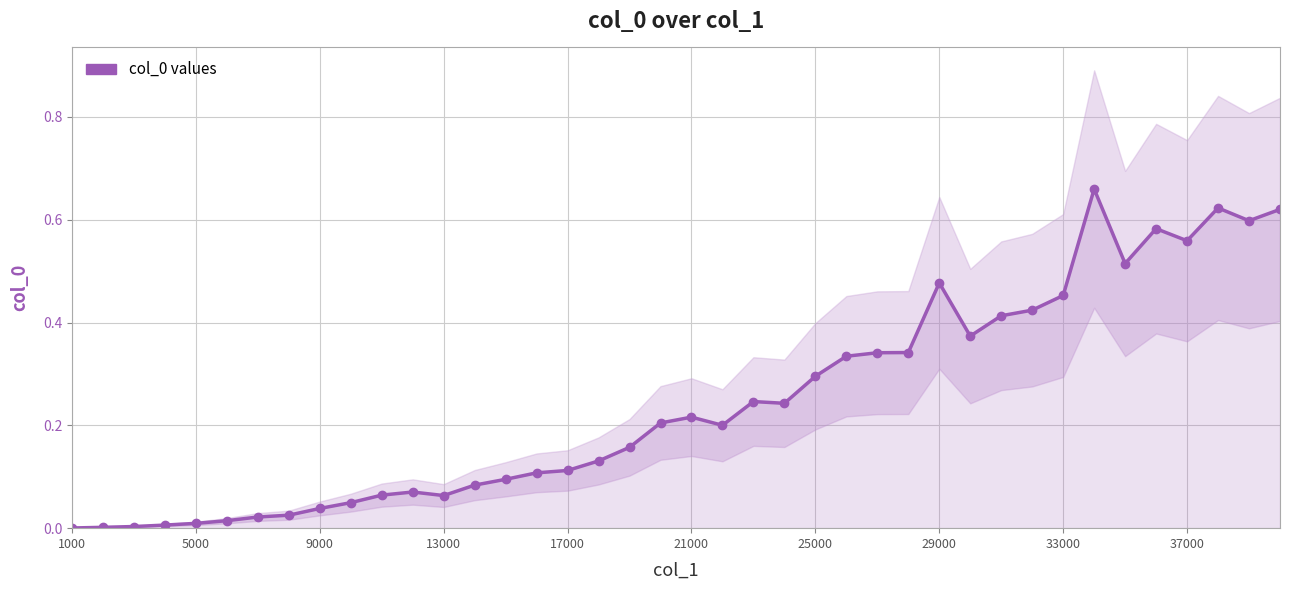

Reading left to right, what are all the values shown in this chart?

0.0	0.0	0.0	0.0	0.0	0.0	0.0	0.0	0.0	0.0	0.1	0.1	0.1	0.1	0.1	0.1	0.1	0.1	0.2	0.2	0.2	0.2	0.2	0.2	0.3	0.3	0.3	0.3	0.5	0.4	0.4	0.4	0.5	0.7	0.5	0.6	0.6	0.6	0.6	0.6